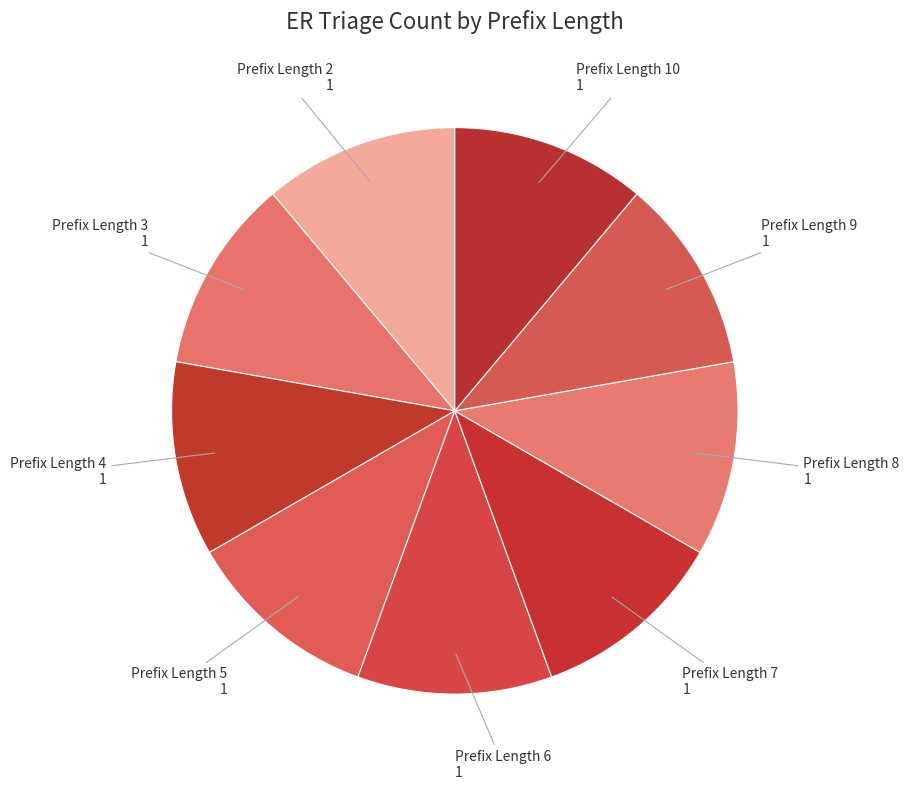

Is the sum of Prefix Length 2 and Prefix Length 5 greater than half?

No